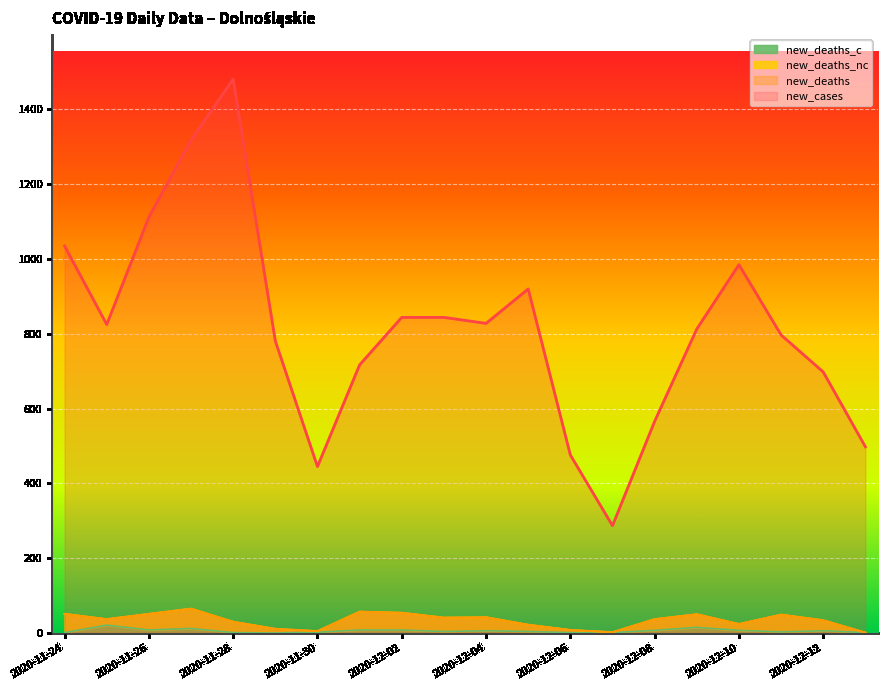

What position from the right is 2020-11-30?

14